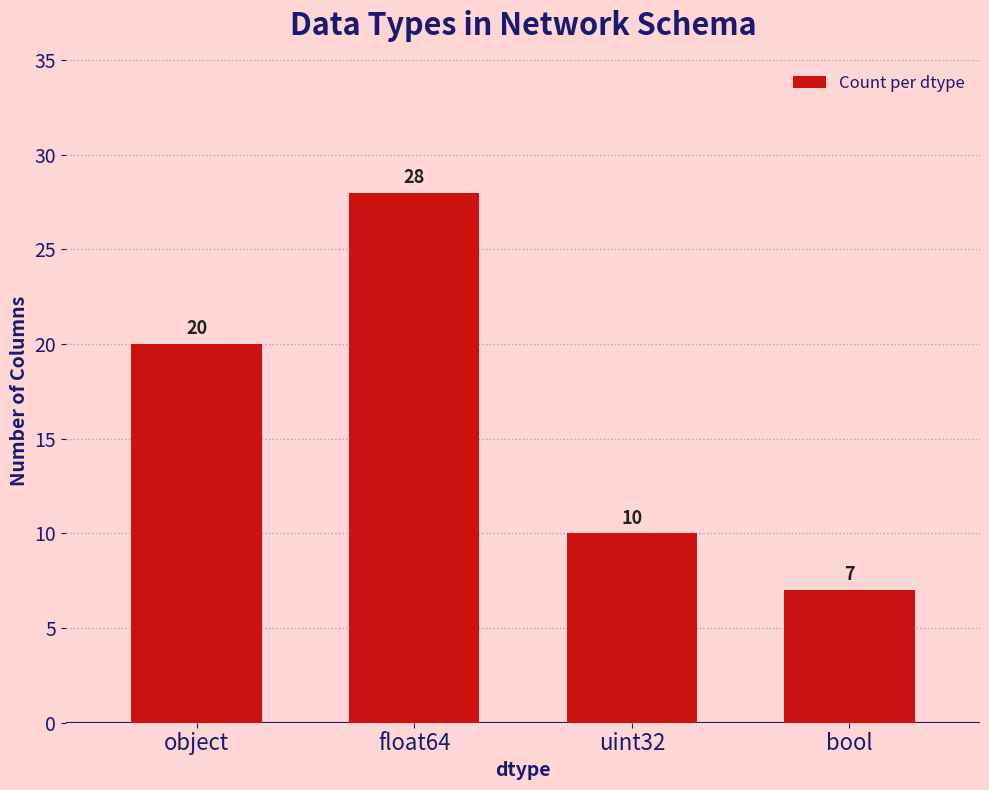

List the labels in order of value, largest first.

float64, object, uint32, bool